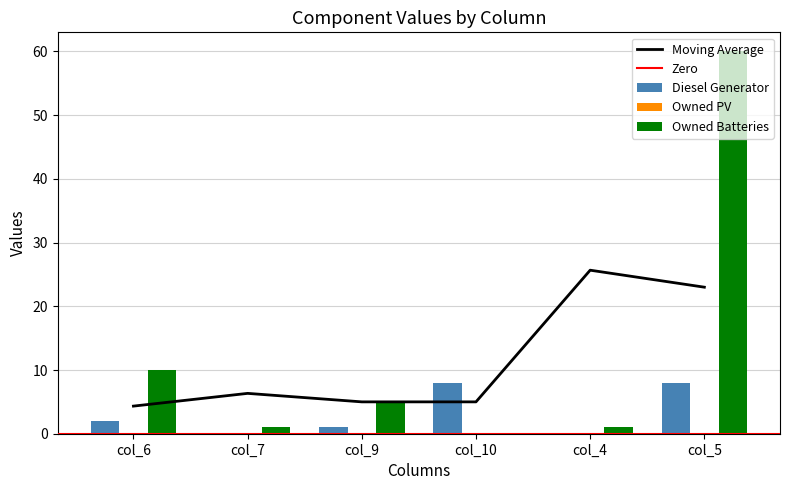

What is the spread (max minus min) of values at col_7?

1